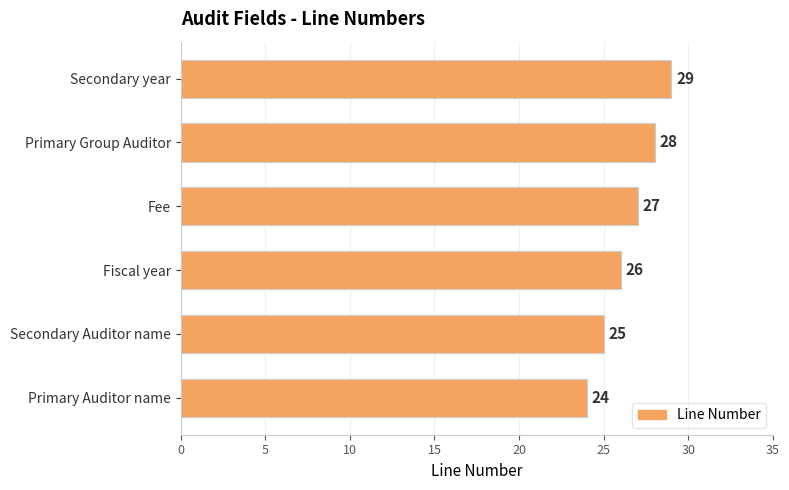

What is the change in value from Fiscal year to Secondary year?

+3